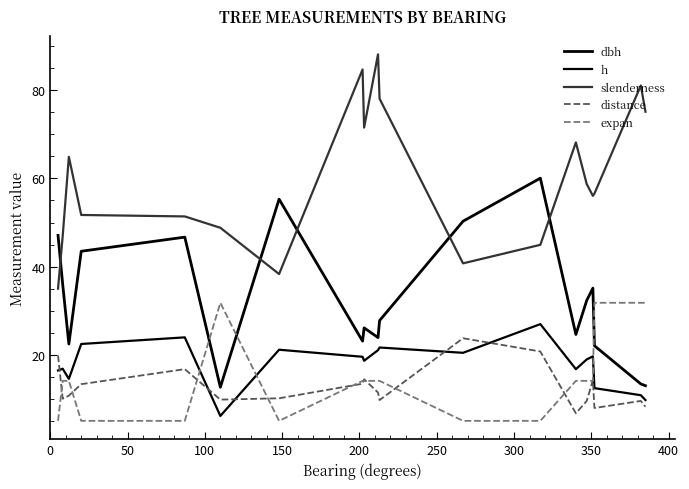

What is the value of the slenderness point at the 13th from the left?

45.0